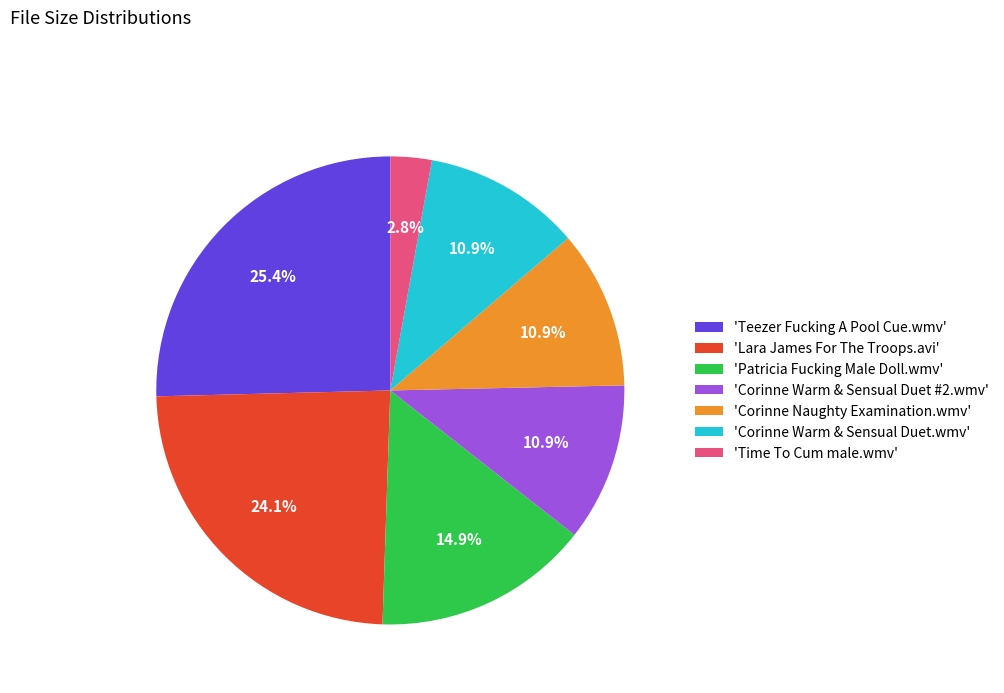

Does 'Patricia Fucking Male Doll.wmv' represent more than half of the total?

No